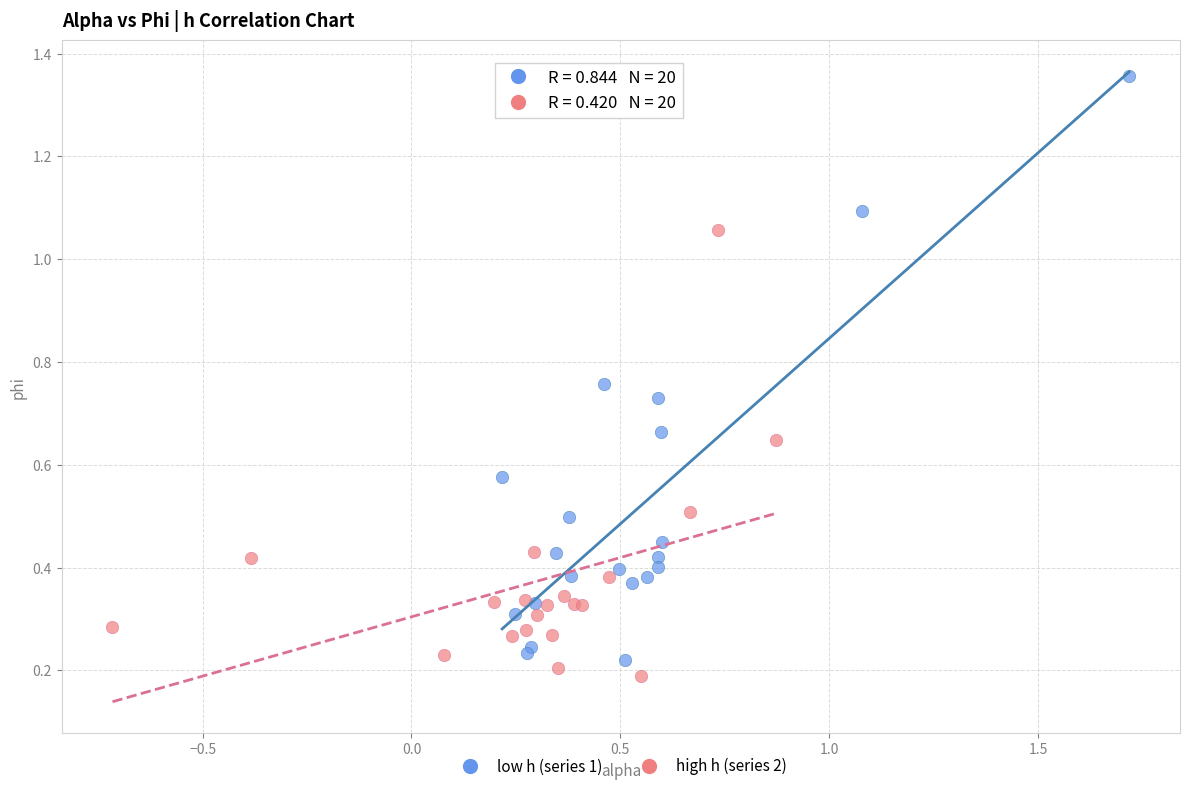

Which series has the largest Y range (max minus min)?

low h (series 1)